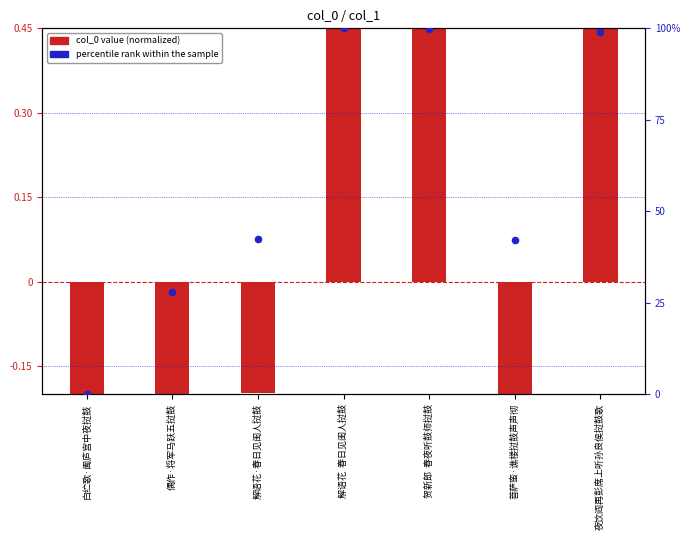

What are all the series names shown in the legend?

col_0 value (normalized), percentile rank within the sample